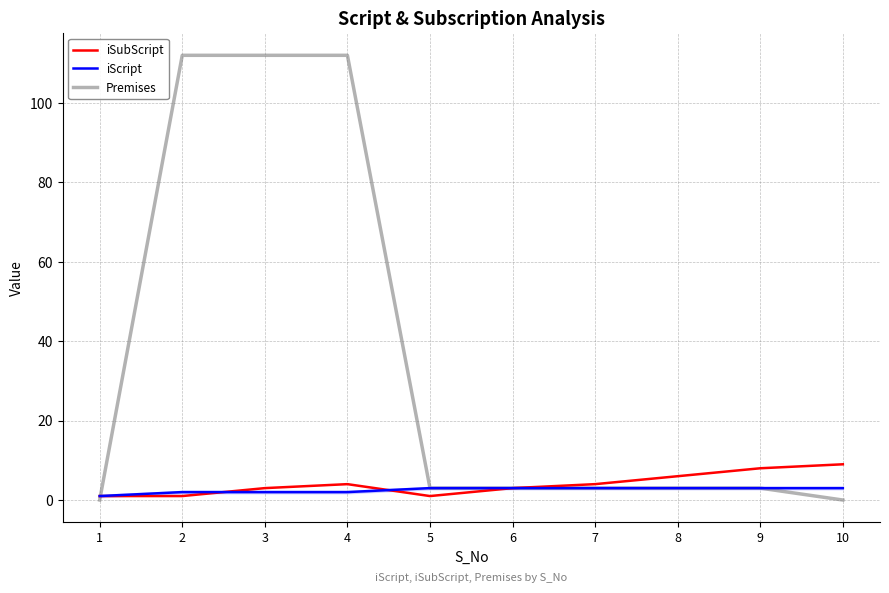

Does the chart have visible grid lines?

Yes